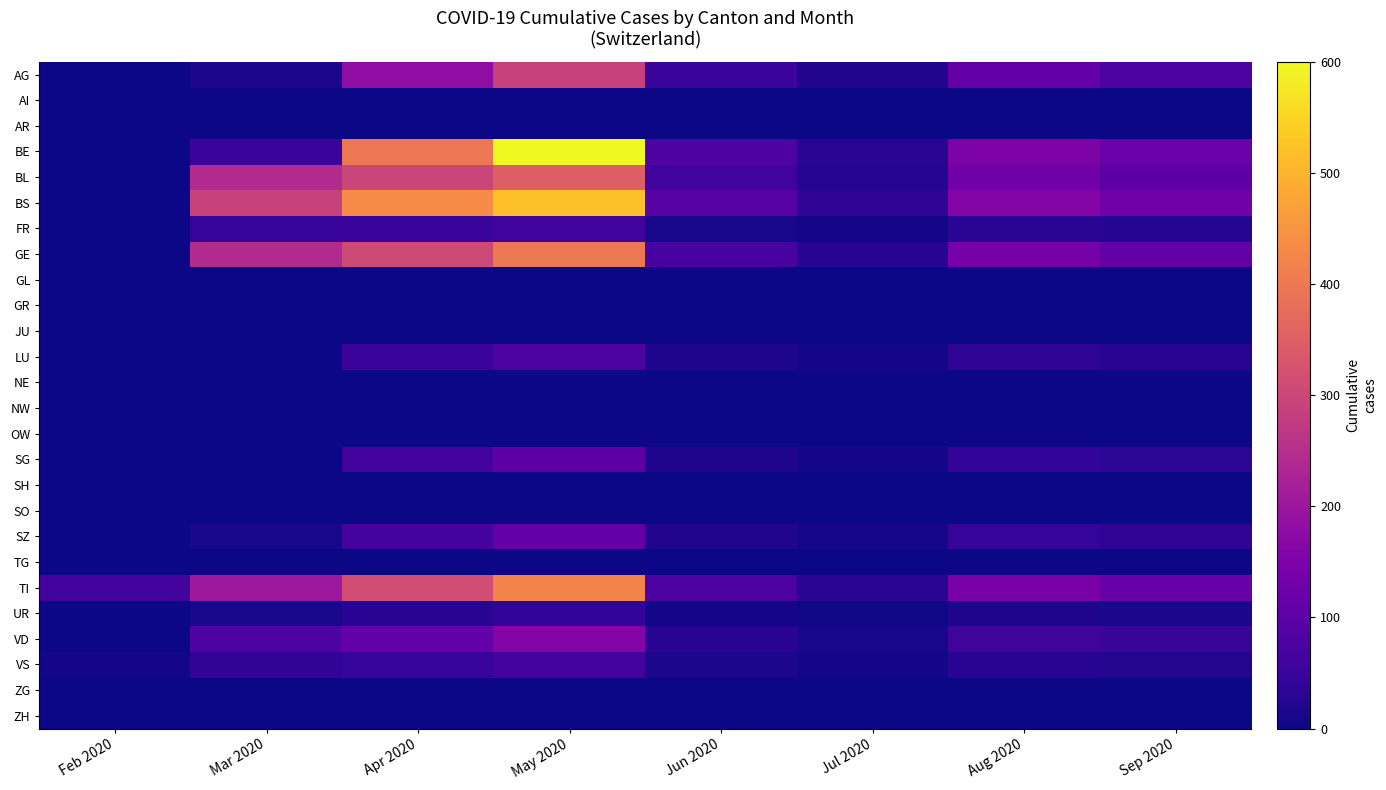

At how many categories does at least one series exceed 102?

5